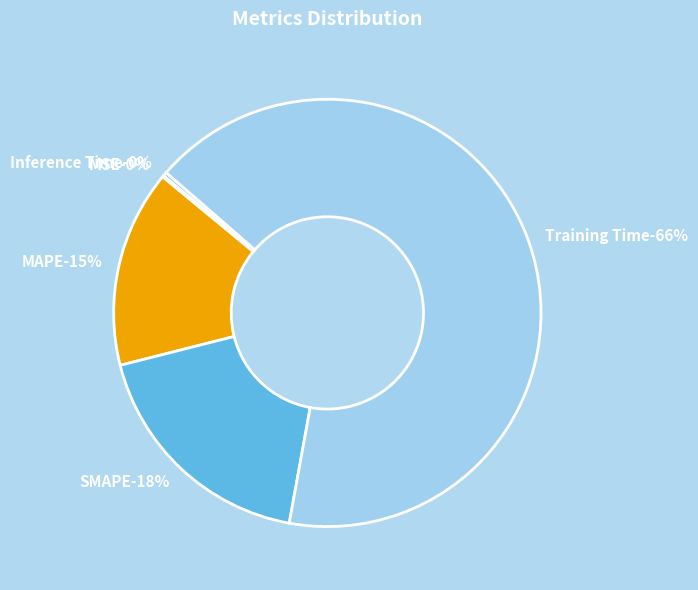

How many segments does this pie chart have?

5